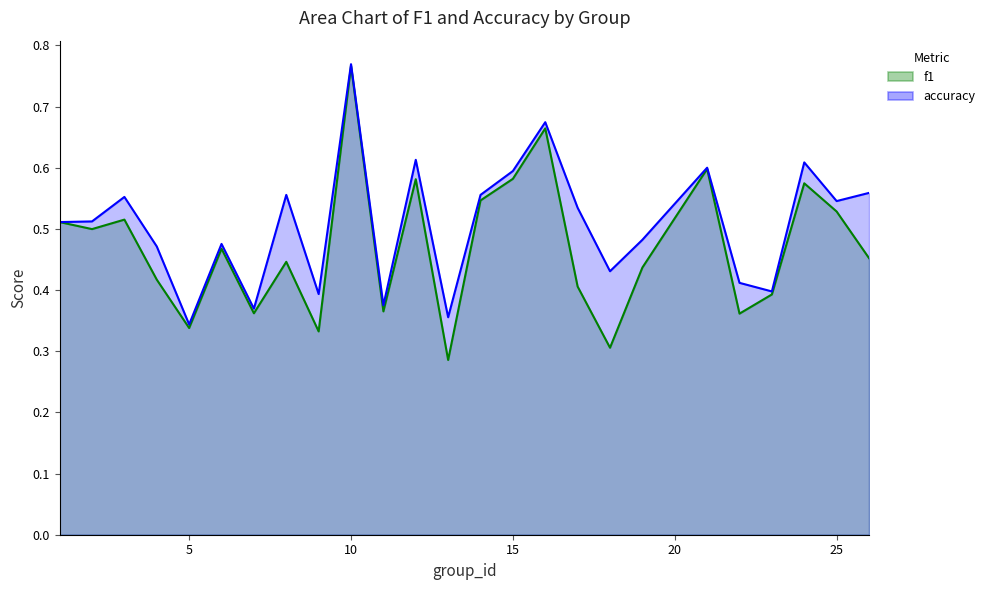

Reading left to right, extract all data points from this chart.

f1: 0.5	0.5	0.5	0.4	0.3	0.5	0.4	0.4	0.3	0.8	0.4	0.6	0.3	0.5	0.6	0.7	0.4	0.3	0.4	0.6	0.4	0.4	0.6	0.5	0.5
accuracy: 0.5	0.5	0.6	0.5	0.3	0.5	0.4	0.6	0.4	0.8	0.4	0.6	0.4	0.6	0.6	0.7	0.5	0.4	0.5	0.6	0.4	0.4	0.6	0.5	0.6